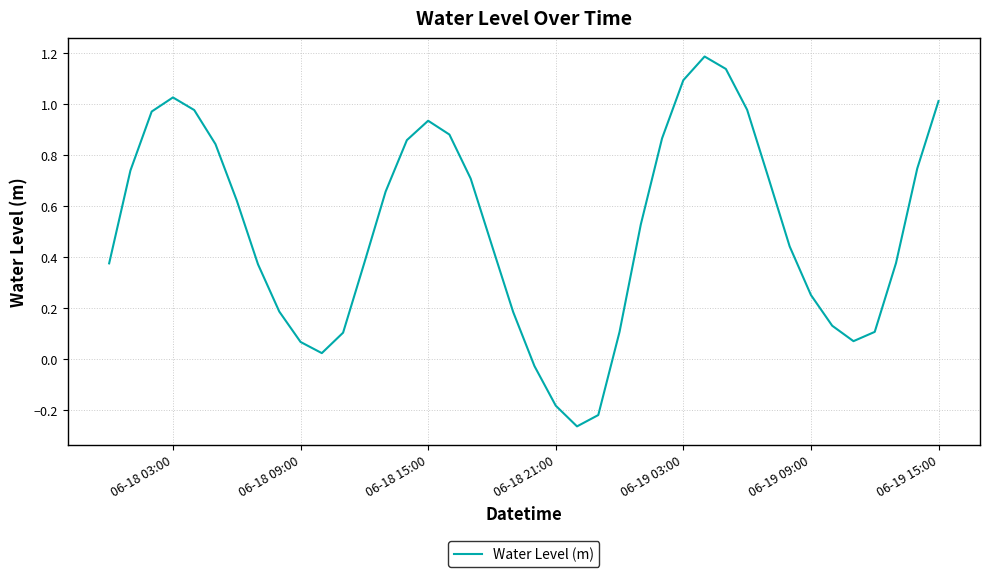

How many values are above zero?

36